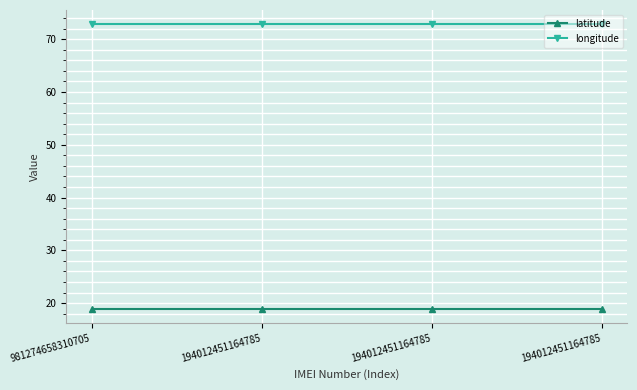

What is the total value across all series at 194012451164785?

91.8